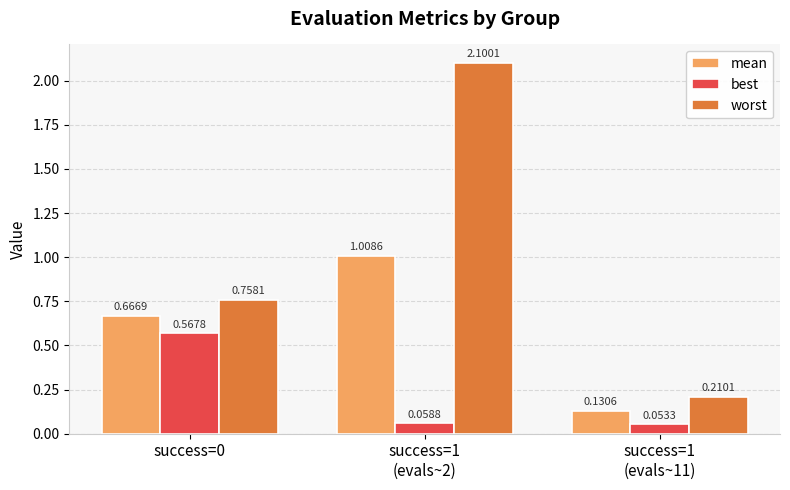

At which label is worst closest to 1?

success=0